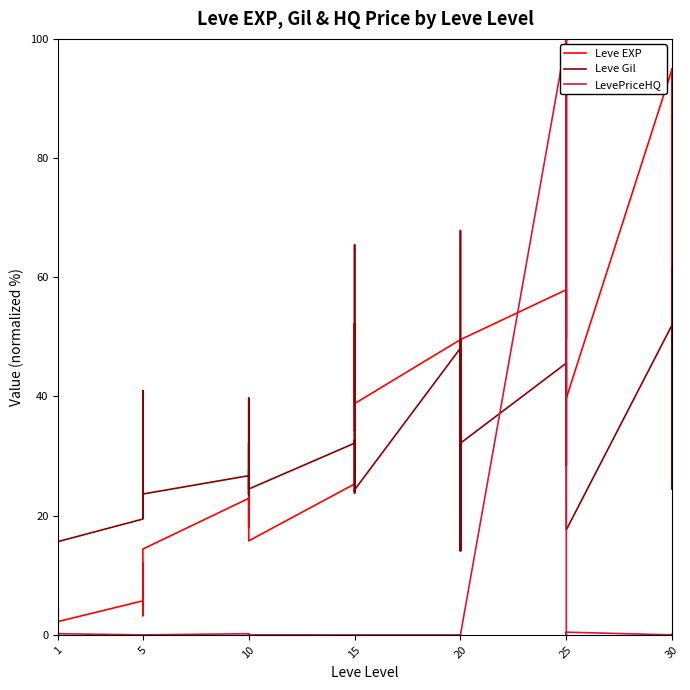

Which series has the largest total across all categories?

Leve EXP